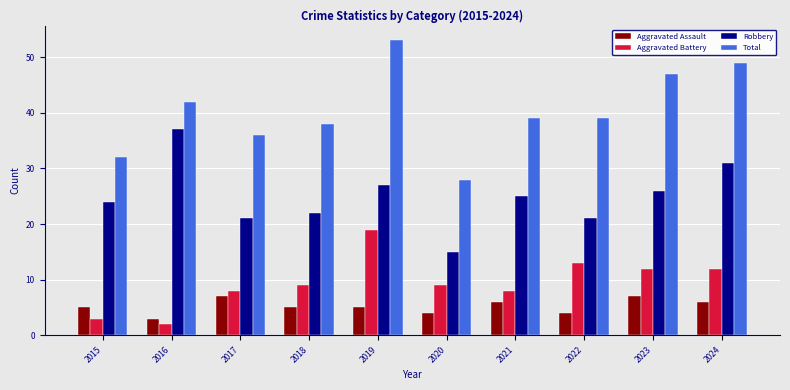

What is the minimum value for Aggravated Battery?

2